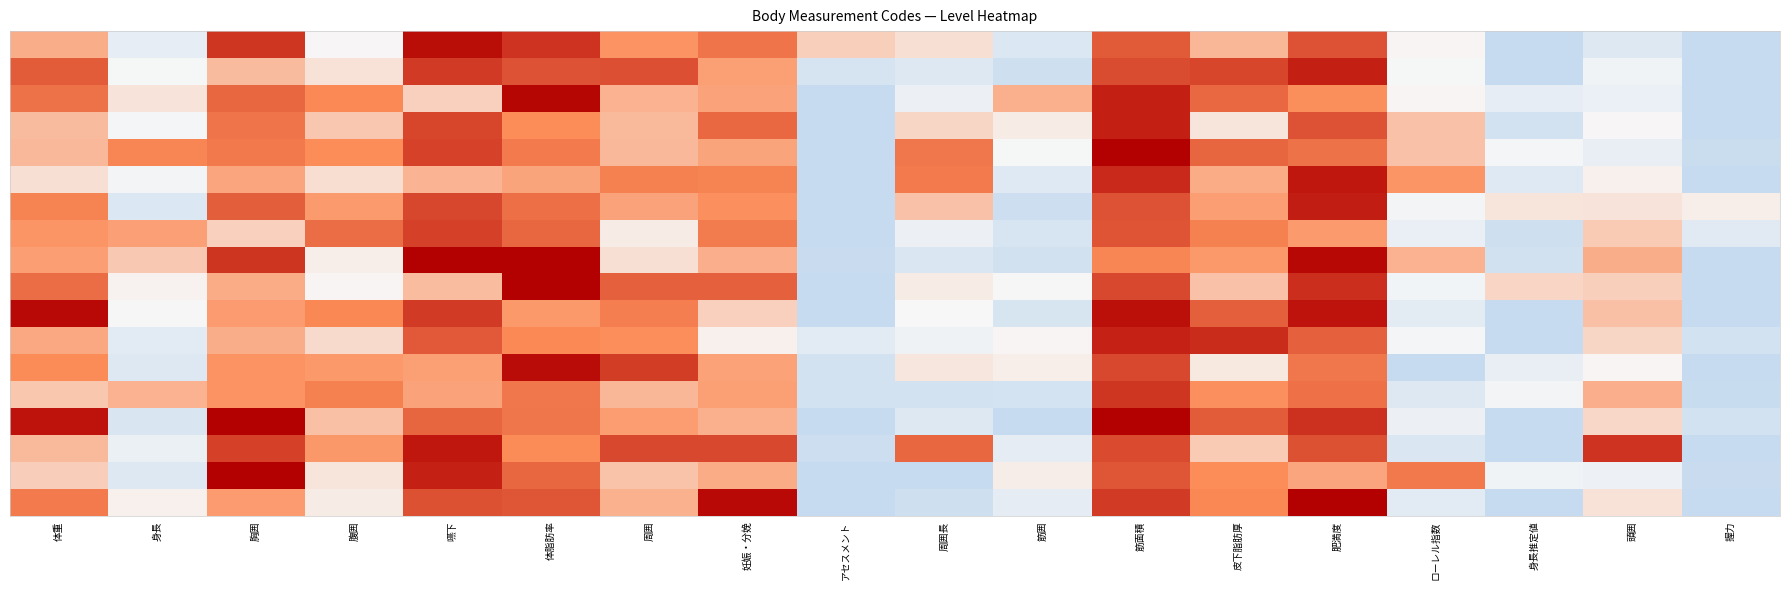

What is the spread (max minus min) of values at アセスメント?

0.5